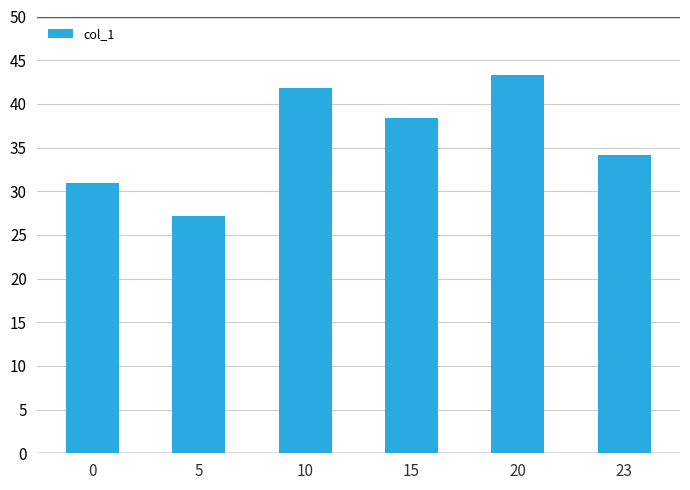

At which category does the chart reach its peak across all series?

20